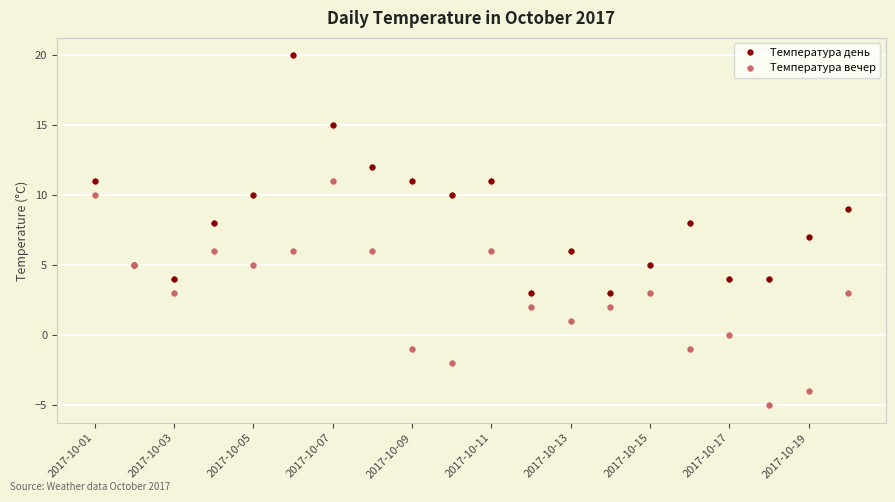

How many interior local peaks does the Температура вечер series have?

5